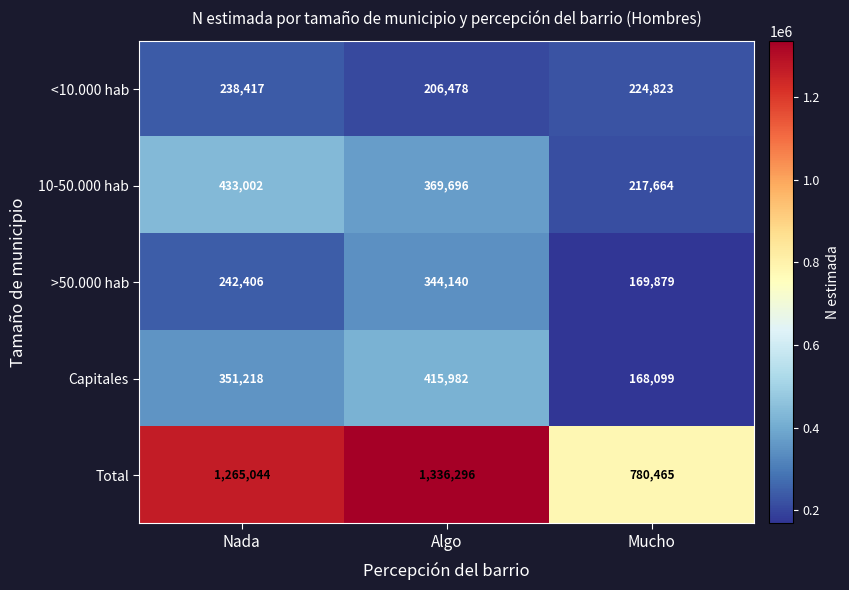

Reading left to right, transcribe all the data shown in this chart.

<10.000 hab: 238417	206478	224823
10-50.000 hab: 433002	369696	217664
>50.000 hab: 242406	344140	169879
Capitales: 351218	415982	168099
Total: 1265044	1336296	780465